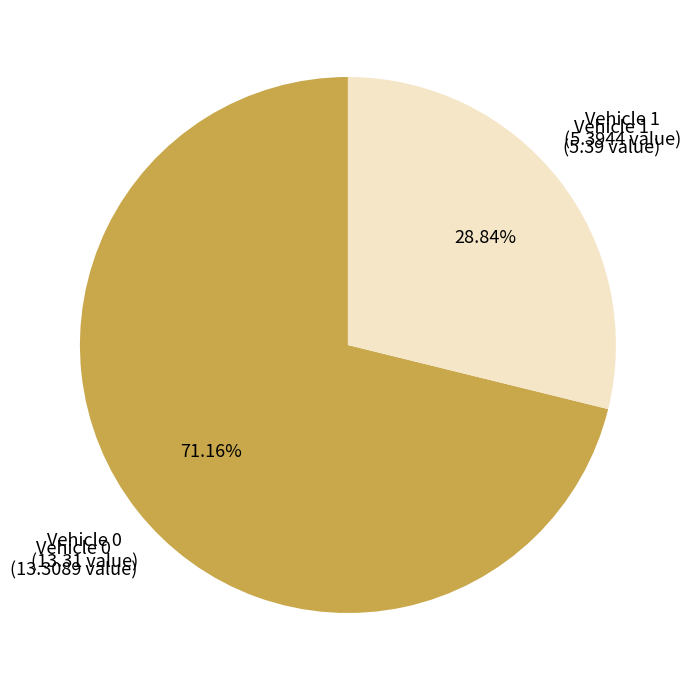

Is there any slice that represents more than half of the pie?

Yes